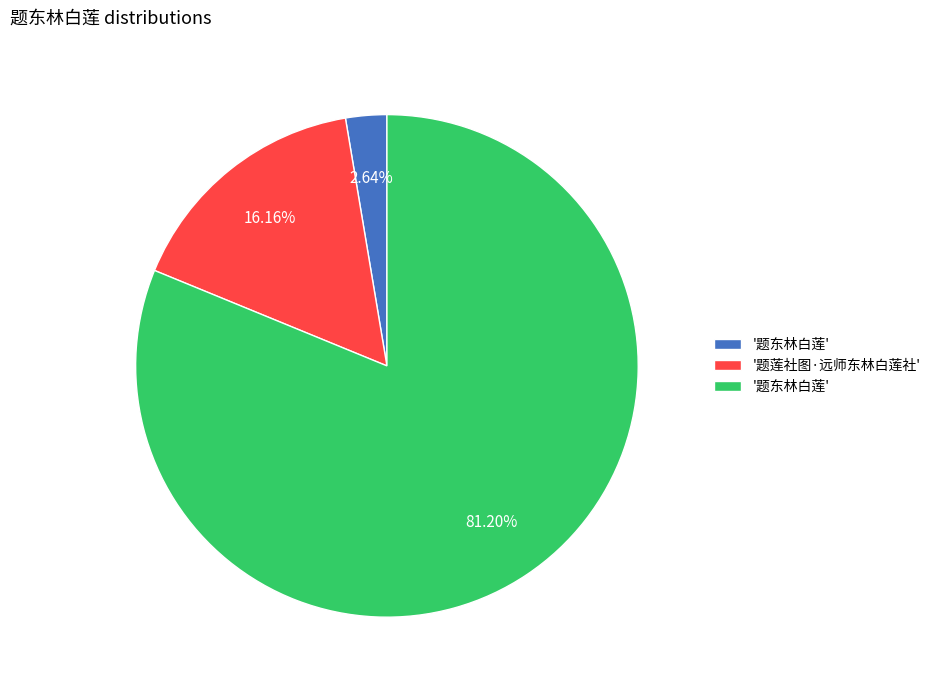

Is there any slice that represents more than half of the pie?

Yes